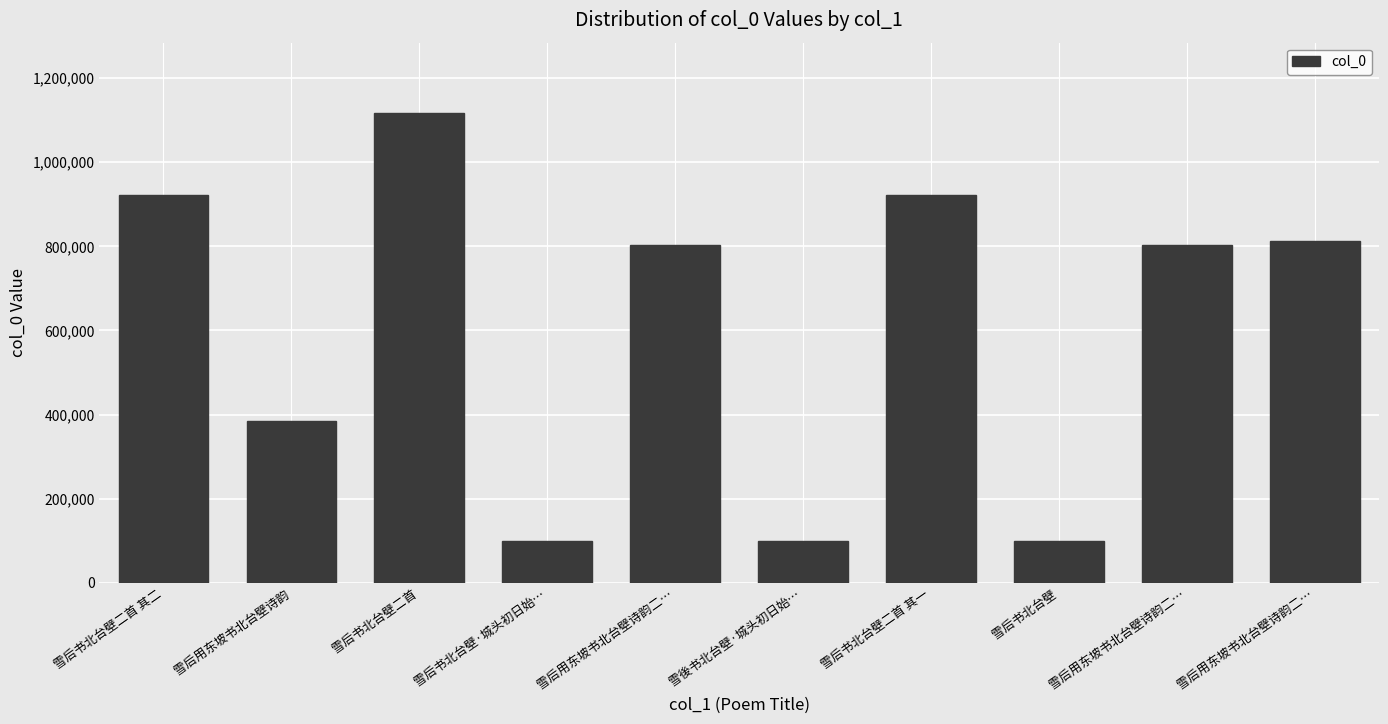

What is the sum of all values?

6058283